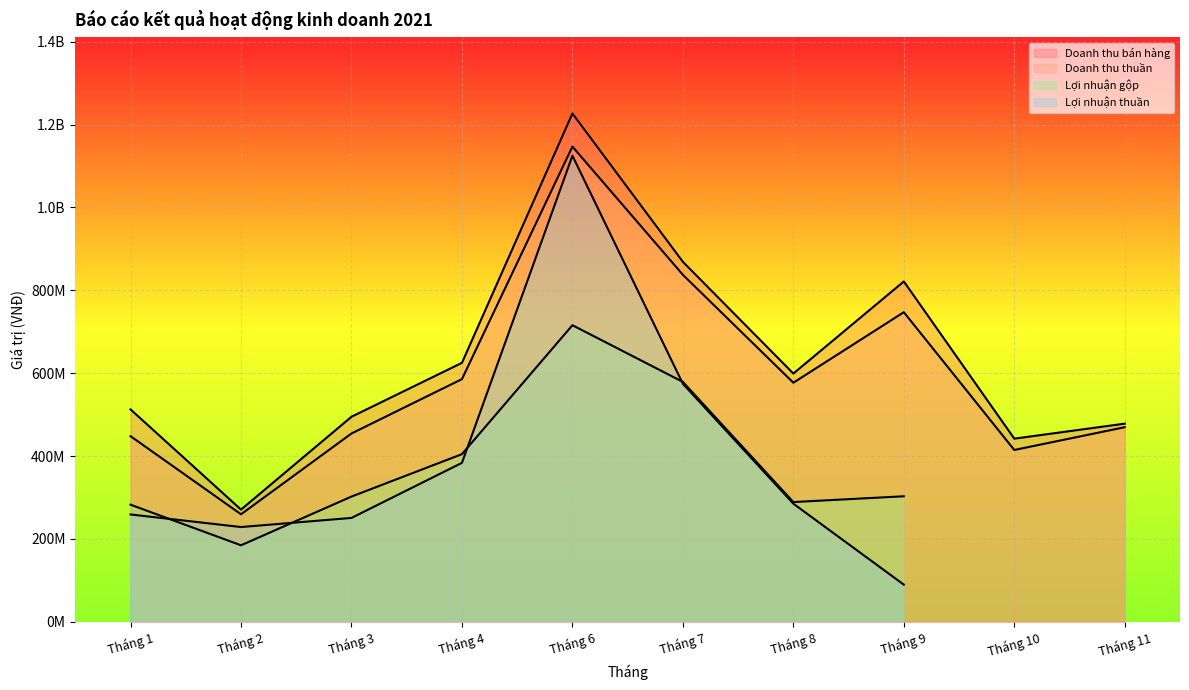

Which category has the highest value in the Doanh thu thuần series?

Tháng 6